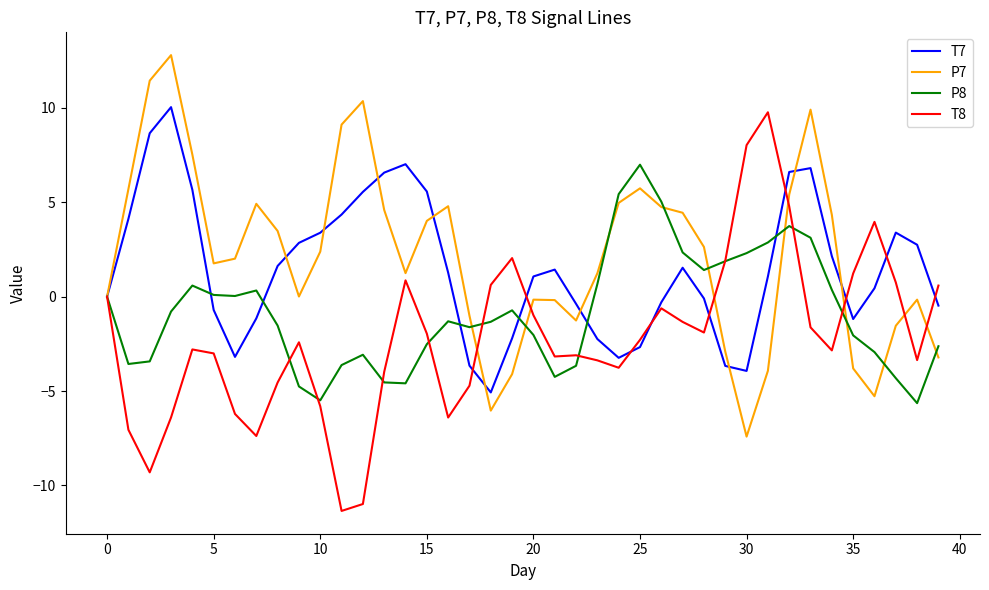

In P8, how many points are higher than both neighbors (excluding endpoints)?

7